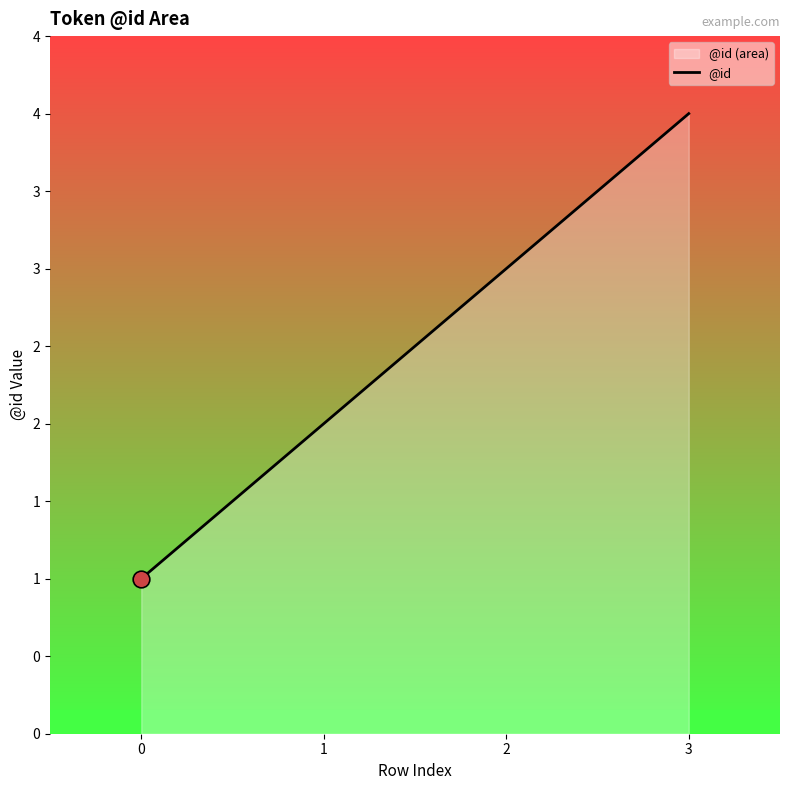

How many data points are less than 3?

2